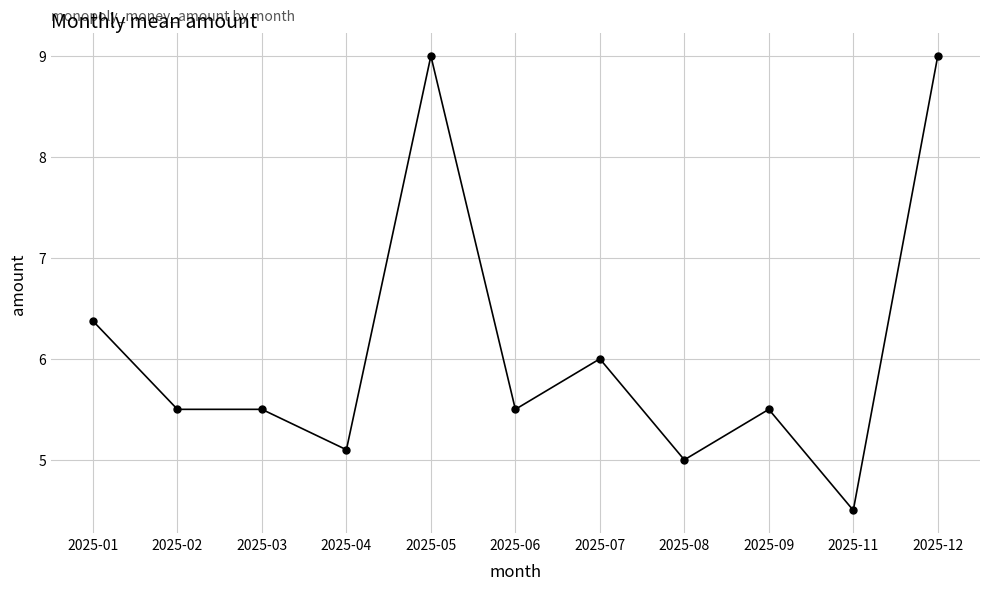

How many lines are shown in the chart?

1